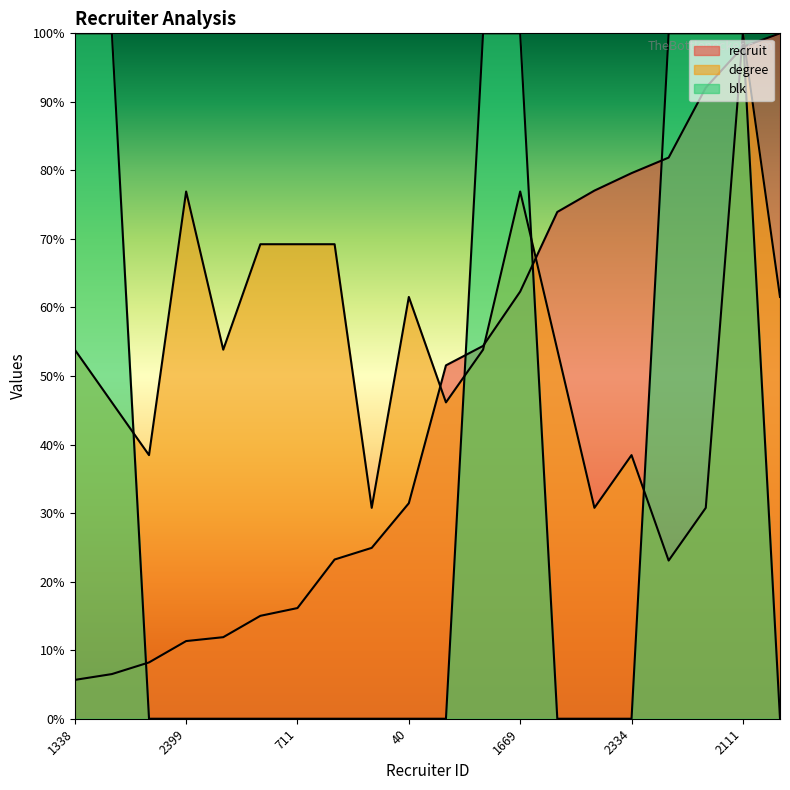

True or false: blk has more than 1 points higher than both neighbors.

False